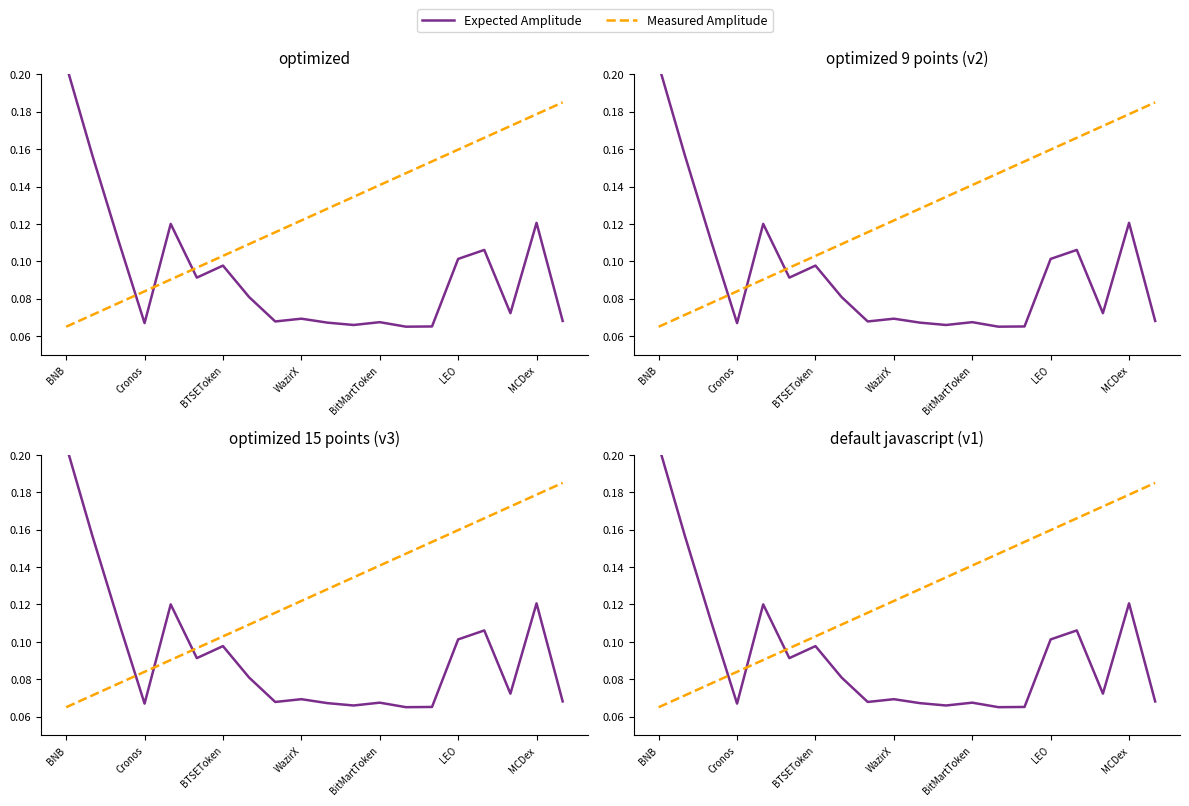

What is the minimum value for Expected Amplitude?

0.1